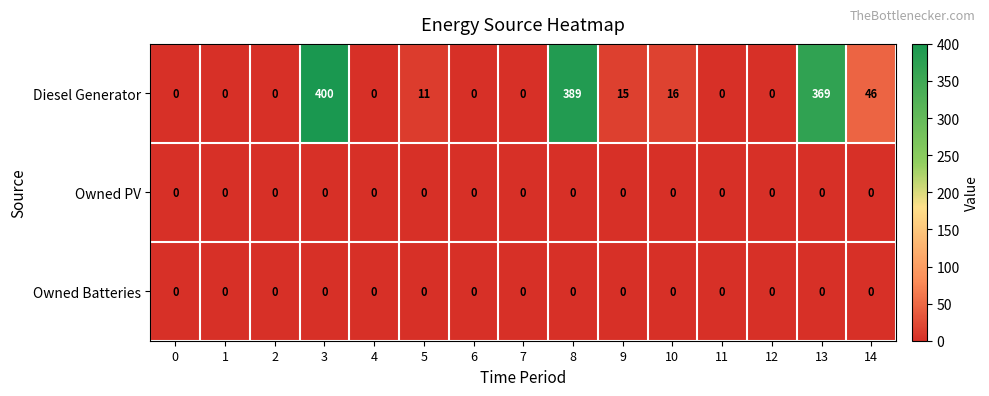

What is the difference between the highest and lowest values at 13?

369